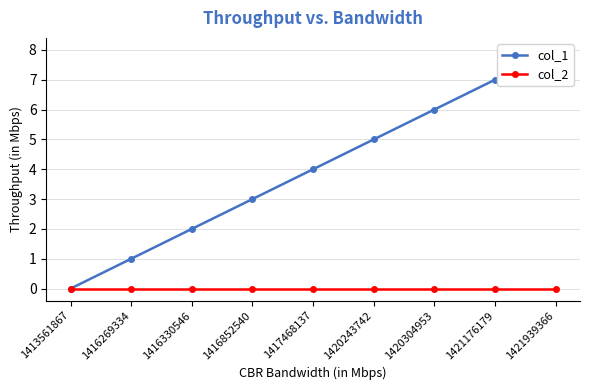

Does the chart have visible grid lines?

Yes